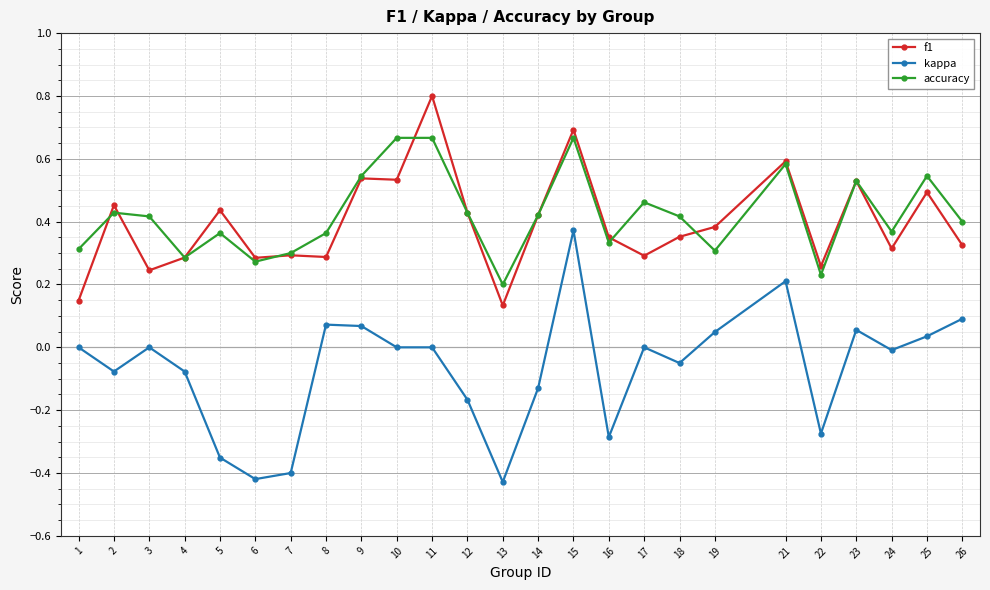

How many distinct data groups are displayed?

3